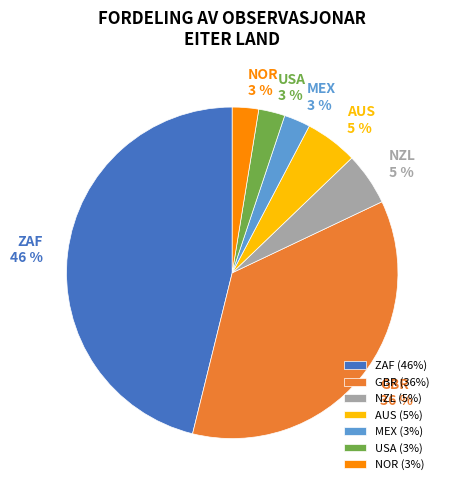

Is there any slice that represents more than half of the pie?

No